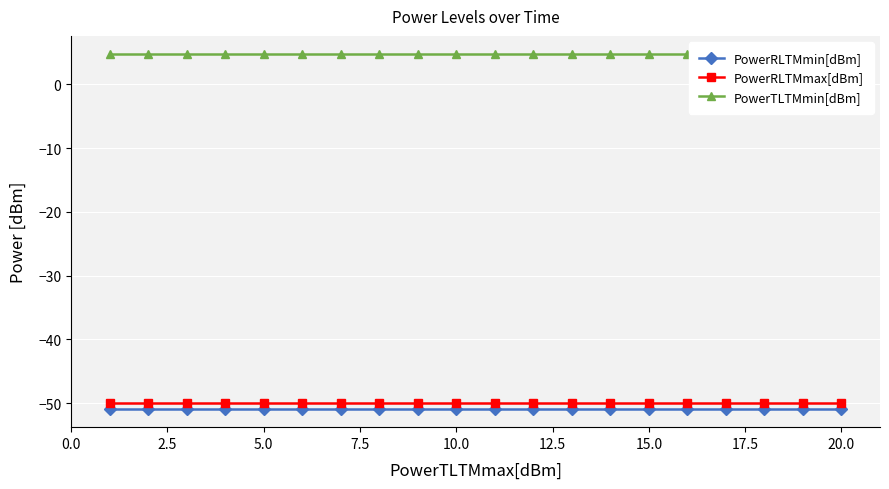

List the series in order of their peak value, highest first.

PowerTLTMmin[dBm], PowerRLTMmax[dBm], PowerRLTMmin[dBm]